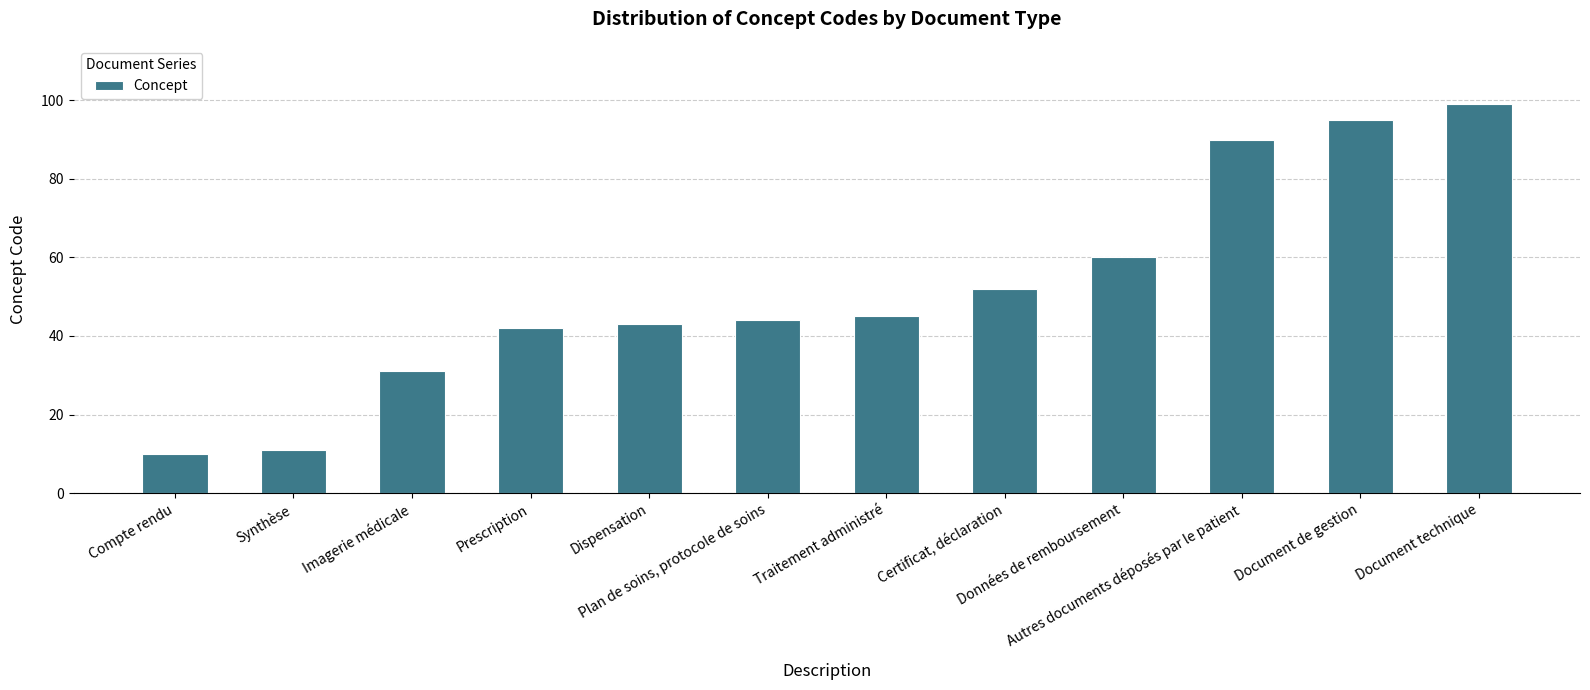

Count the number of data series in this chart.

1